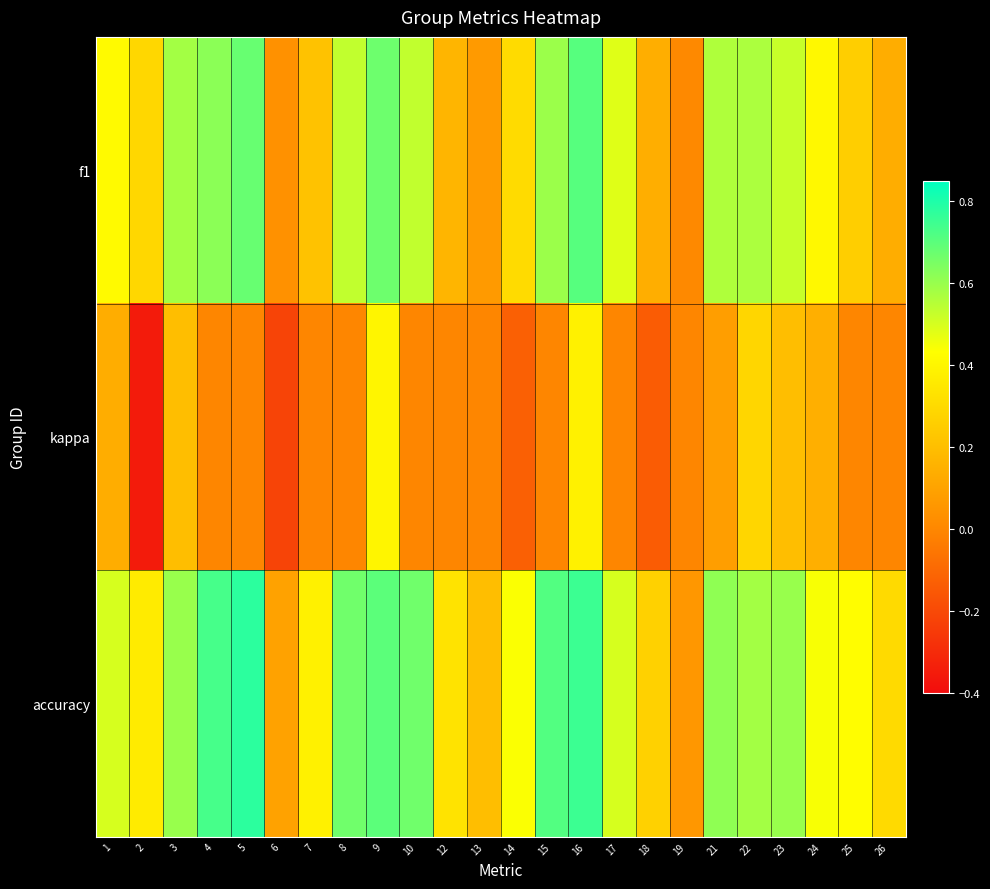

List the series in order of their overall mean, highest first.

accuracy, f1, kappa